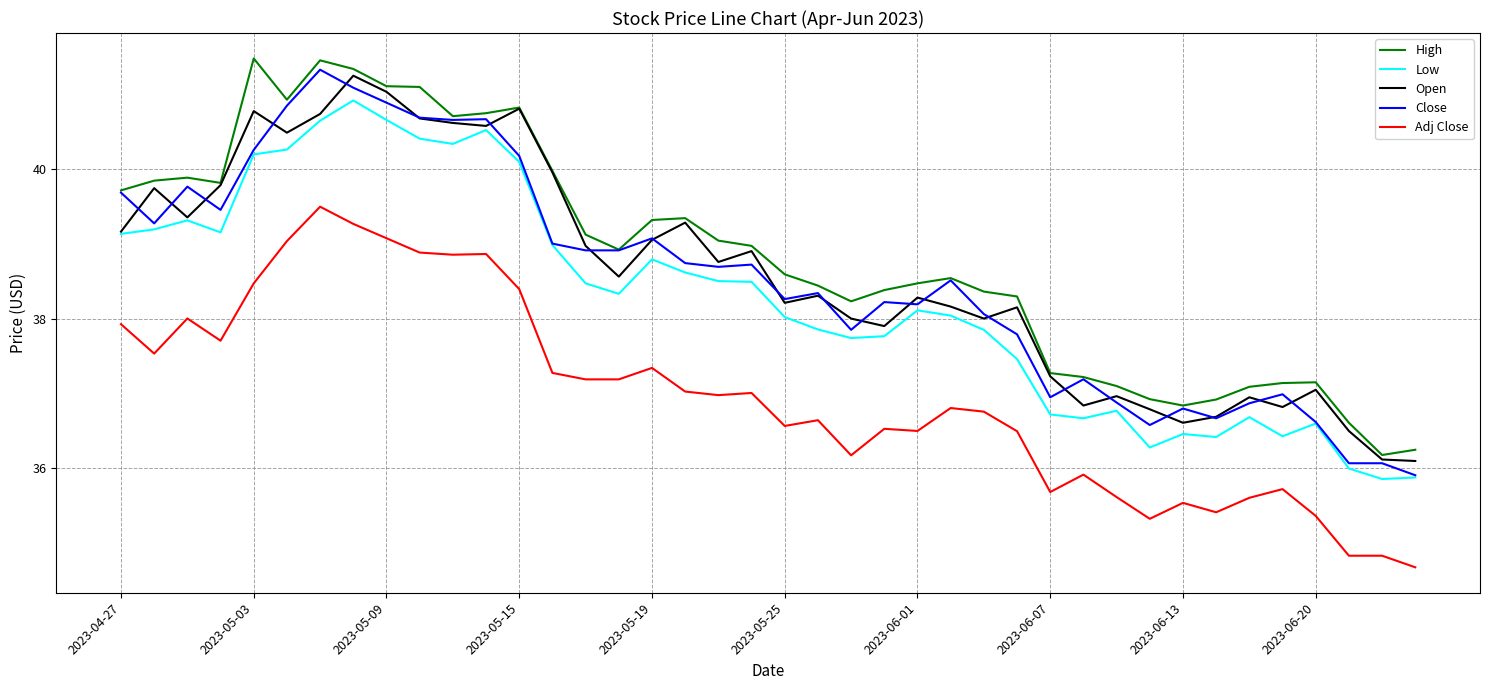

True or false: High and Low cross at least once.

False